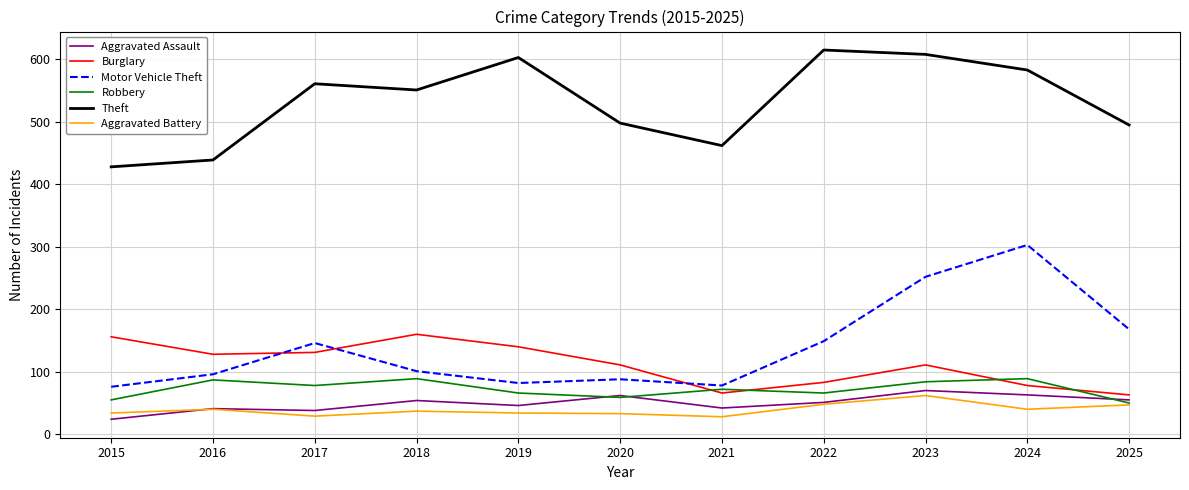

What are all the series names shown in the legend?

Aggravated Assault, Burglary, Motor Vehicle Theft, Robbery, Theft, Aggravated Battery